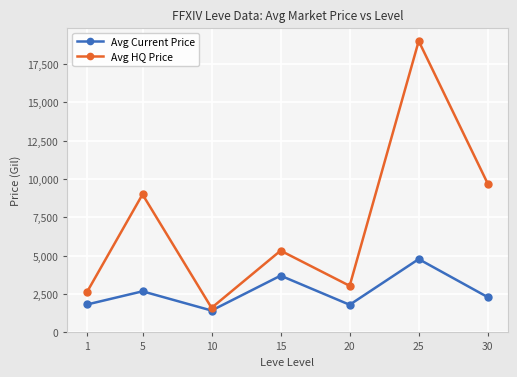

True or false: Avg Current Price has more than 2 interior local peaks.

True